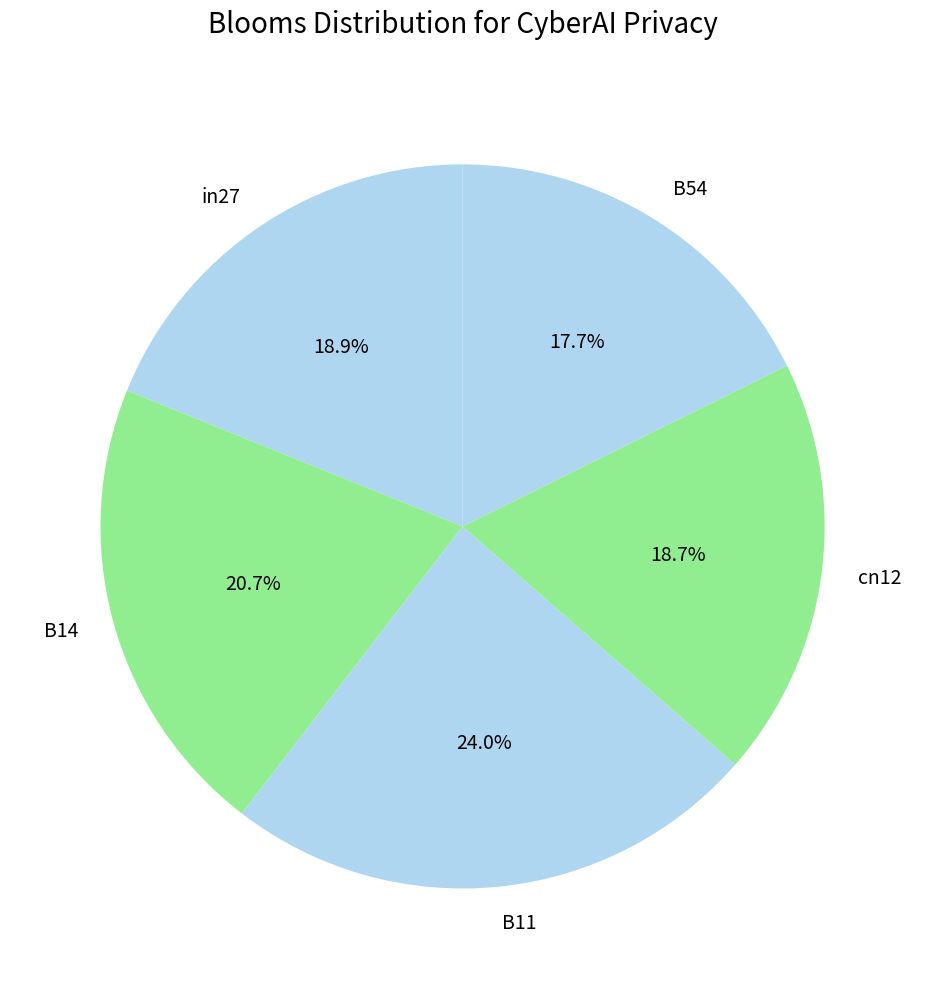

To the nearest percent, what is the average slice percentage?

20%